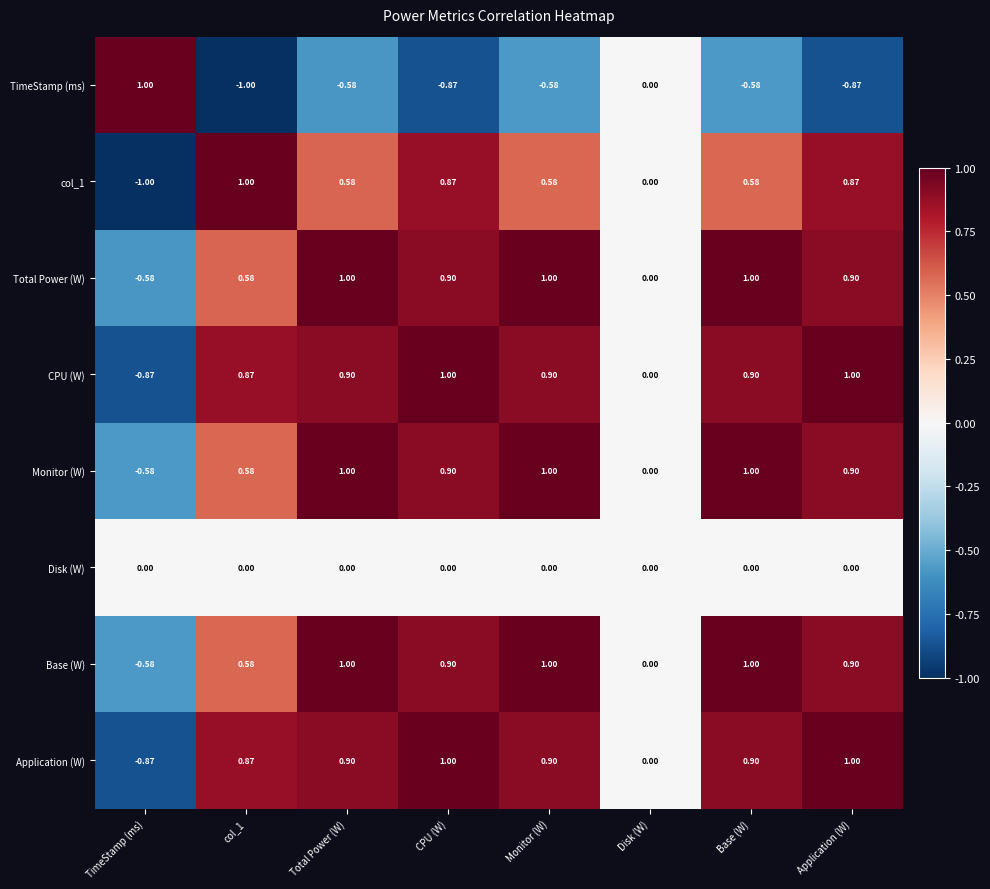

Is the value of TimeStamp (ms) at Base (W) greater than the value of Disk (W) at CPU (W)?

No